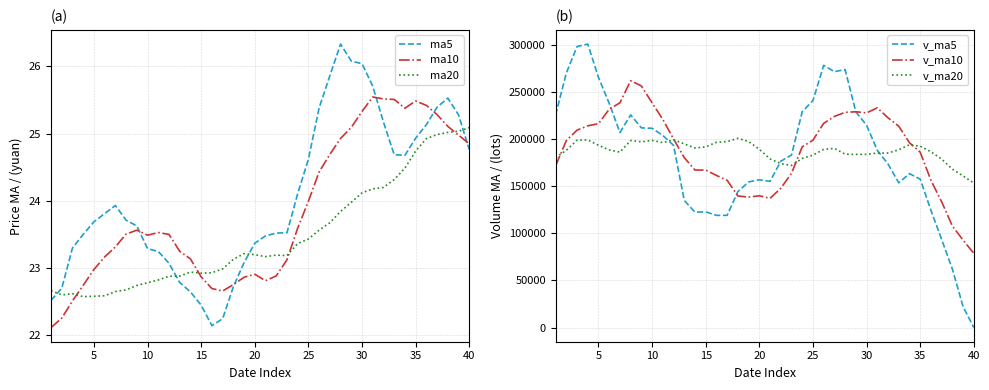

Reading left to right, what are all the values shown in this chart?

ma5: 22.5	22.7	23.3	23.5	23.7	23.8	23.9	23.7	23.6	23.3	23.2	23.1	22.8	22.6	22.4	22.1	22.2	22.7	23.1	23.4	23.5	23.5	23.5	24.1	24.6	25.4	25.9	26.3	26.1	26.0	25.7	25.2	24.7	24.7	24.9	25.1	25.4	25.5	25.3	24.8
ma10: 22.1	22.3	22.5	22.7	23.0	23.2	23.3	23.5	23.6	23.5	23.5	23.5	23.2	23.1	22.9	22.7	22.7	22.8	22.9	22.9	22.8	22.9	23.1	23.6	24.0	24.4	24.7	24.9	25.1	25.3	25.5	25.5	25.5	25.4	25.5	25.4	25.3	25.1	25.0	24.8
ma20: 22.7	22.6	22.6	22.6	22.6	22.6	22.6	22.7	22.7	22.8	22.8	22.9	22.9	22.9	22.9	22.9	23.0	23.1	23.2	23.2	23.2	23.2	23.2	23.4	23.4	23.6	23.7	23.8	24.0	24.1	24.2	24.2	24.3	24.5	24.7	24.9	25.0	25.0	25.0	25.1
v_ma5: 225559.2	270101.4	298260.8	300866.0	265455.0	237915.8	206994.5	225692.5	211920.3	211490.8	203817.7	193378.7	134923.1	122424.2	122791.3	119073.2	119099.0	144328.6	154553.6	156849.2	155151.9	176544.5	183071.5	229125.5	240914.3	278270.6	271623.7	273775.1	228945.4	214719.5	188141.5	173577.1	153583.2	163339.5	157525.5	124491.6	93476.6	62133.6	22151.8	0.0
v_ma10: 171673.5	198365.4	209523.2	214096.4	216356.1	231737.5	238548.0	261976.6	256393.2	238472.9	220866.8	200186.6	180307.8	167172.2	167141.0	161445.5	156238.8	139625.8	138488.9	139820.2	137112.6	147821.7	163700.0	191839.6	198881.7	216711.2	224084.1	228423.3	229035.5	227816.9	233206.0	222600.4	213679.1	196142.5	186122.5	156316.6	133526.9	107858.4	92745.7	78762.8
v_ma20: 180363.8	188089.9	198877.7	199168.2	193450.2	188488.9	186201.2	198525.5	197096.1	198694.7	196270.1	199276.0	194915.5	190634.3	191748.5	196591.5	197393.4	200801.2	197441.0	189146.6	178989.7	174004.1	172003.9	179505.9	183011.4	189078.4	190161.5	184024.5	183762.2	183818.6	185159.3	185211.1	188689.6	193991.0	192502.1	186513.9	178805.5	168140.8	160890.6	153289.8